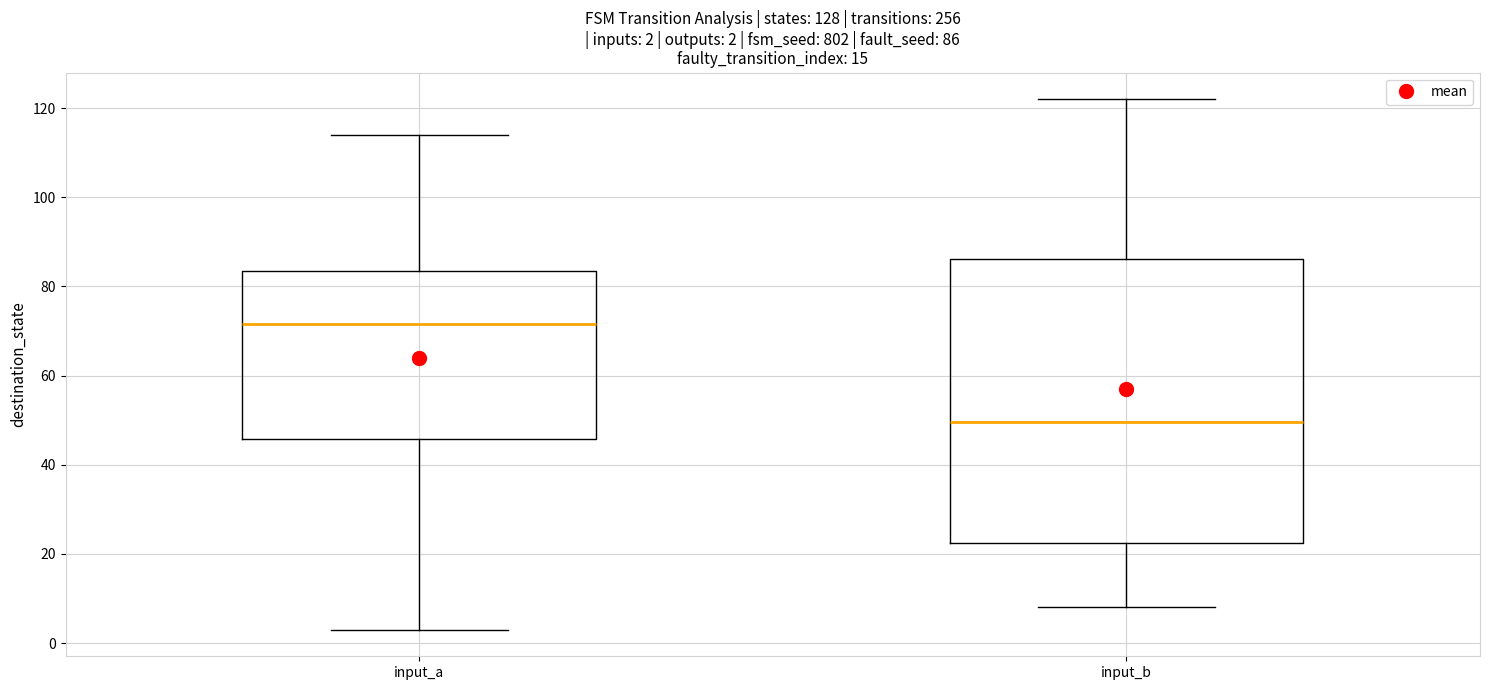

Which box has the highest median line?

input_a